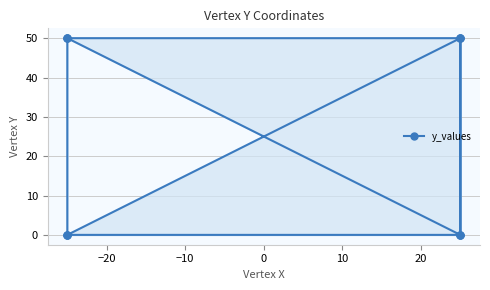

How many series are shown in this chart?

1